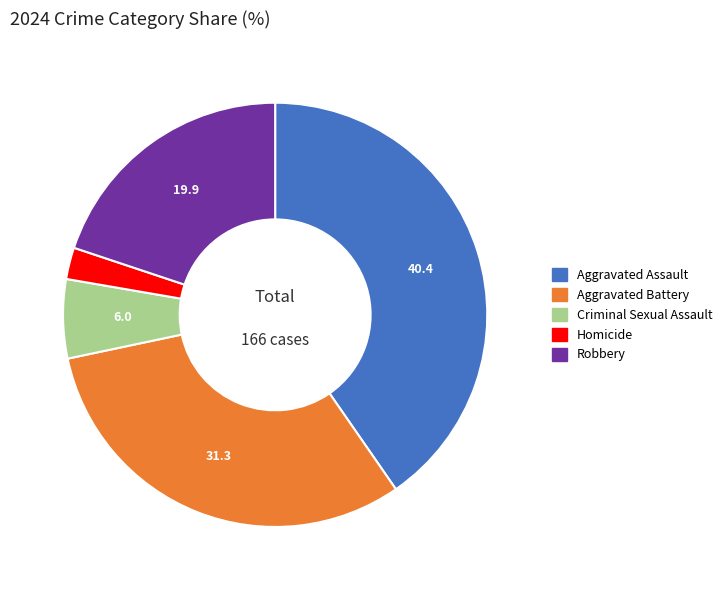

Combined, do Robbery and Criminal Sexual Assault account for over 50%?

No